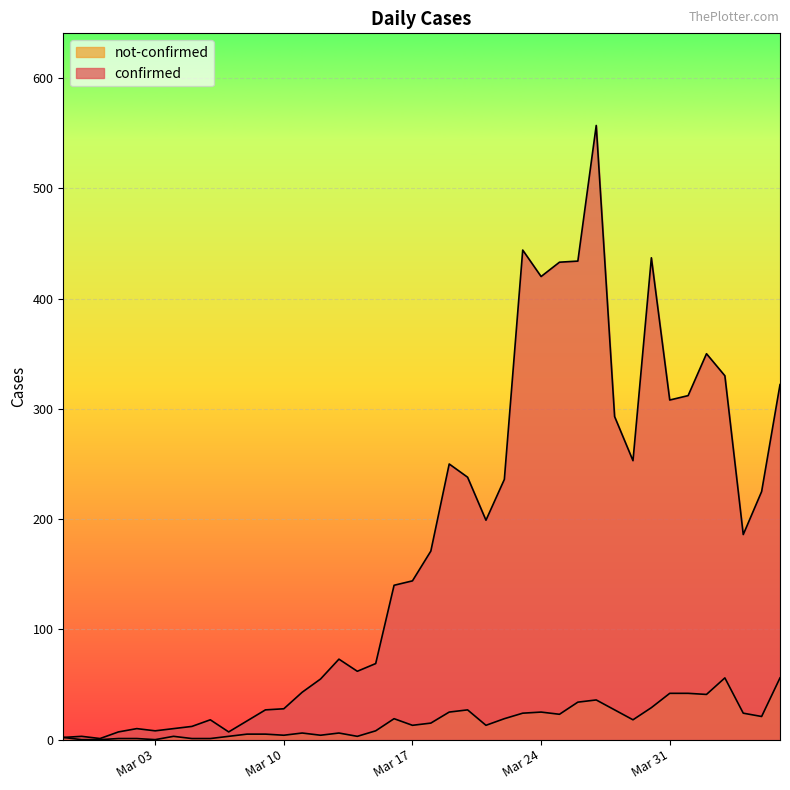

True or false: not-confirmed and confirmed cross at least once.

False